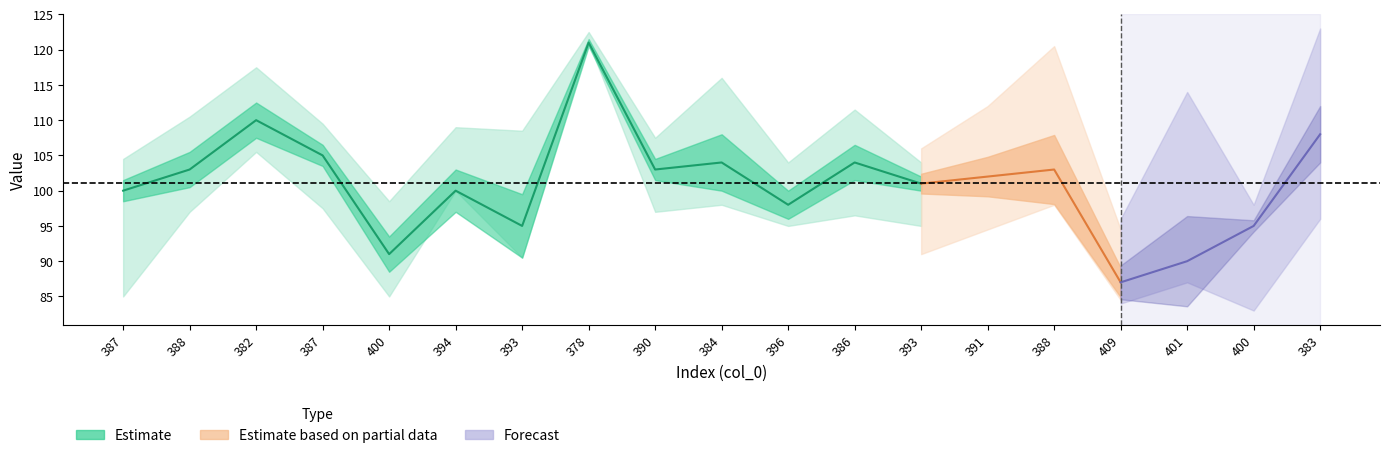

Which category has the highest value in the col_3 series?

378